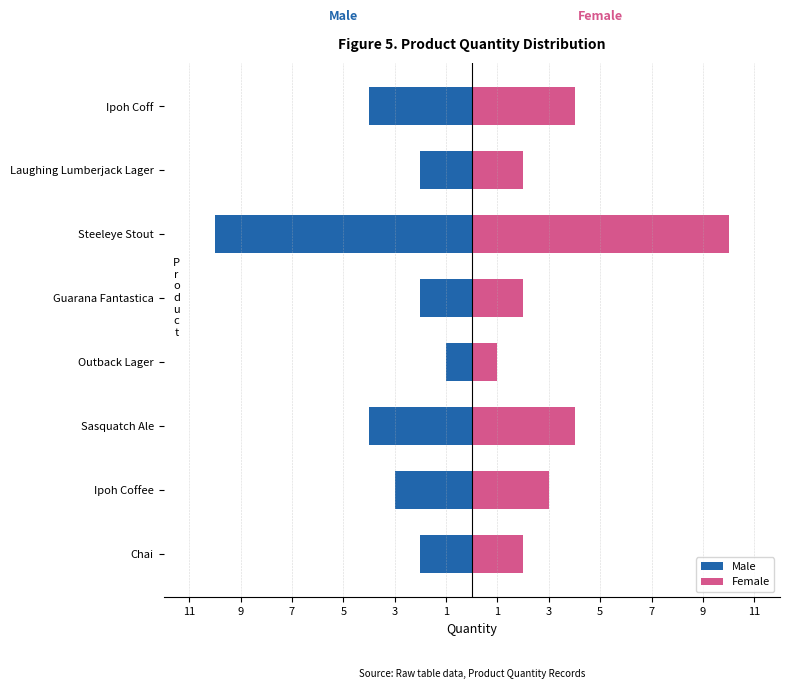

Which series has the largest range (max minus min)?

Male